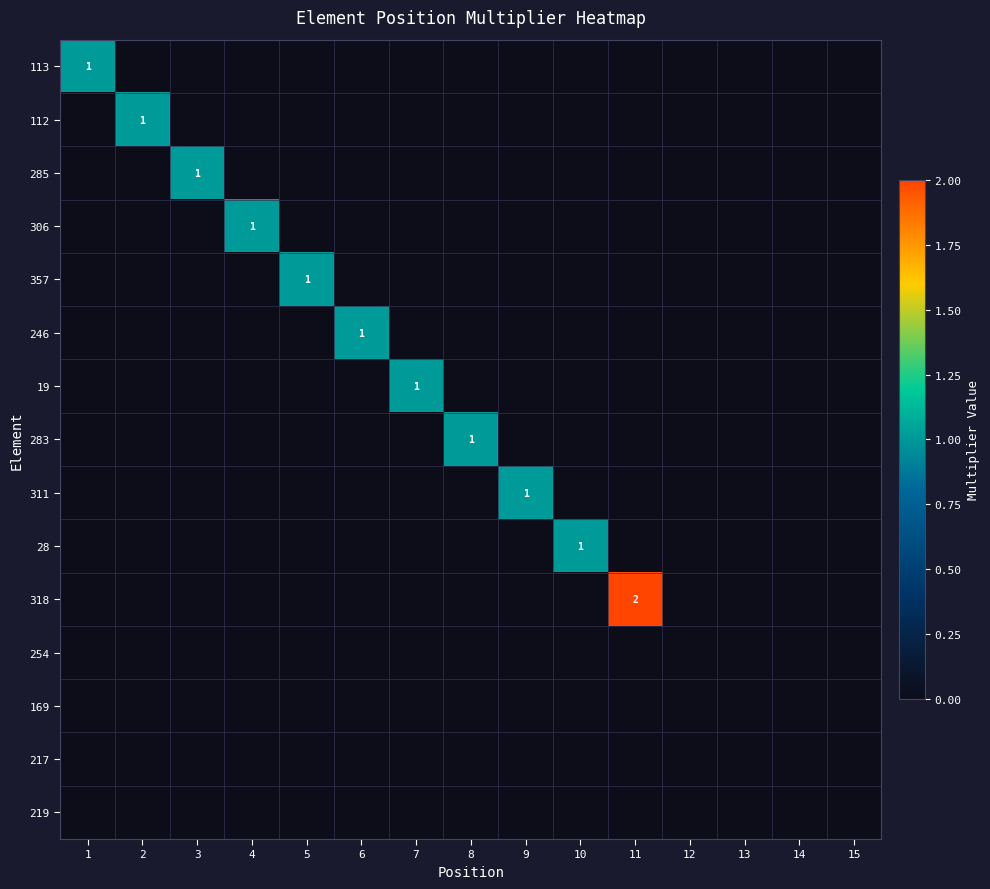

True or false: 19 has a value of 1 at 7.

True